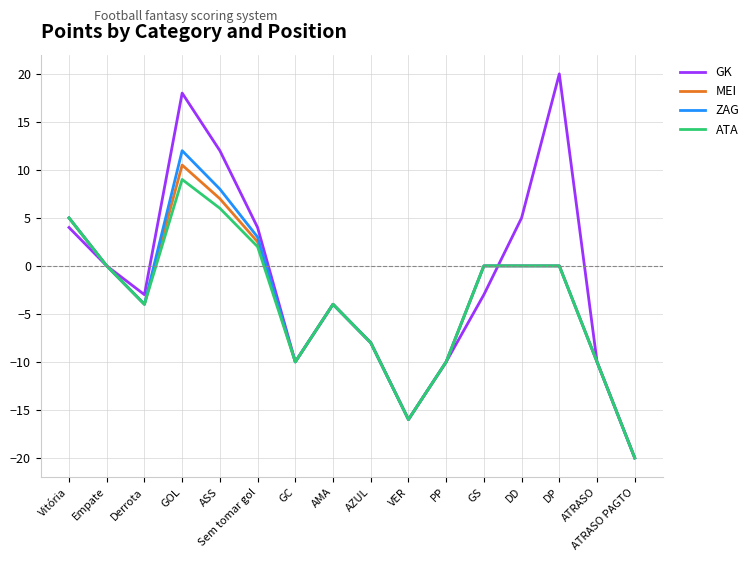

At which category is the sum across all series the highest?

GOL